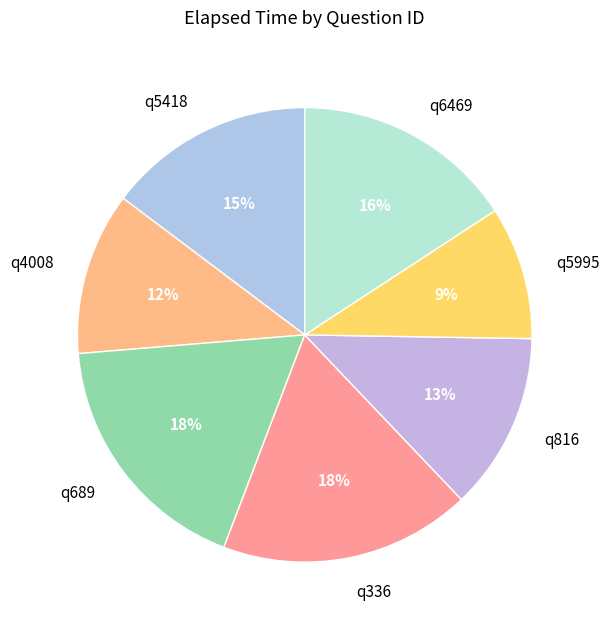

The q816 slice represents 13% of the pie. True or false?

True